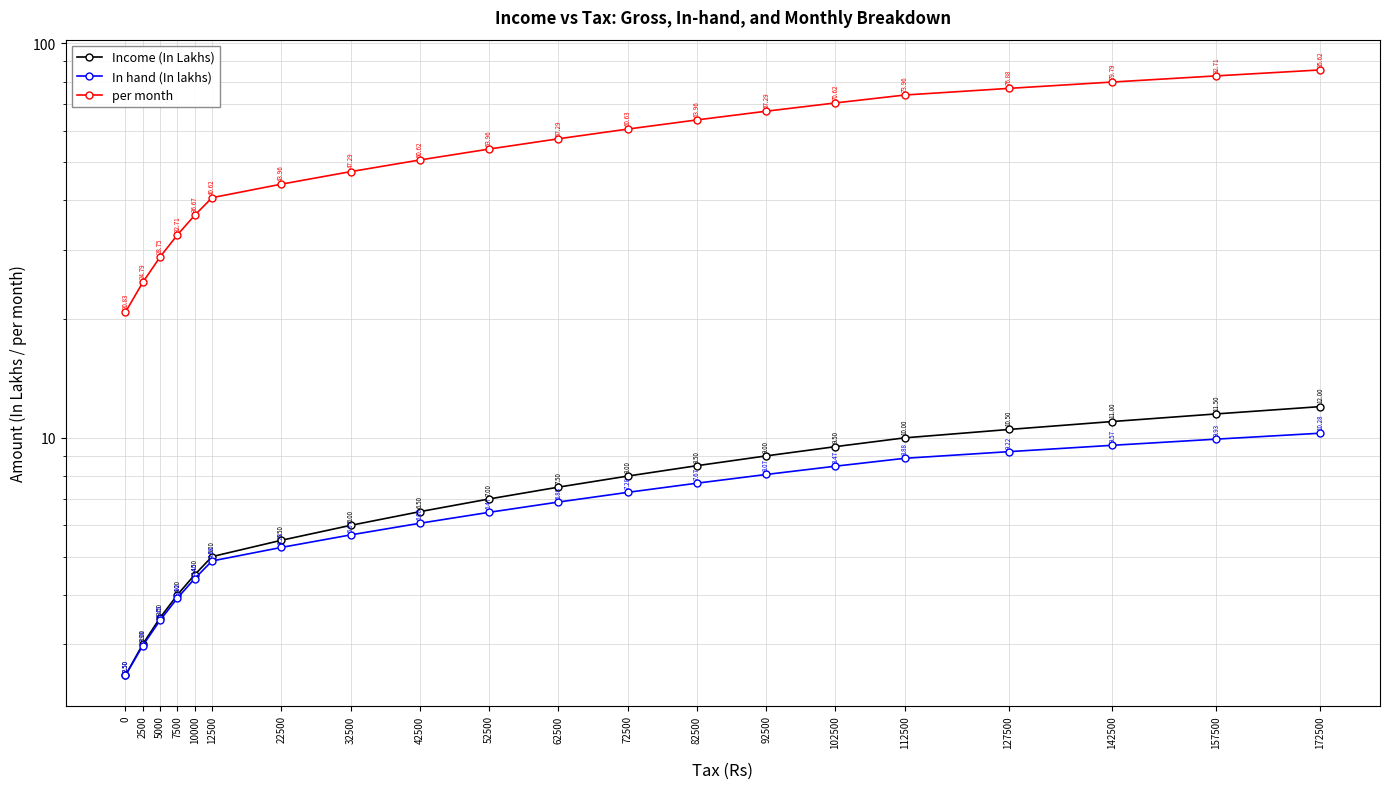

What is the average value of the In hand (In lakhs) series?

6.6